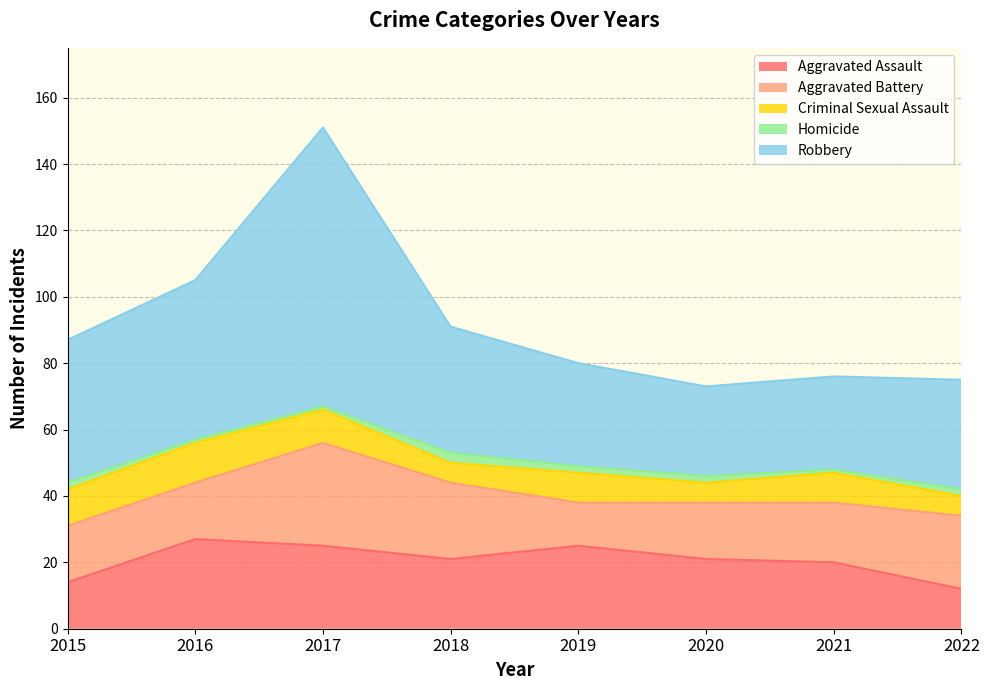

At which label is Aggravated Assault closest to 19?

2021